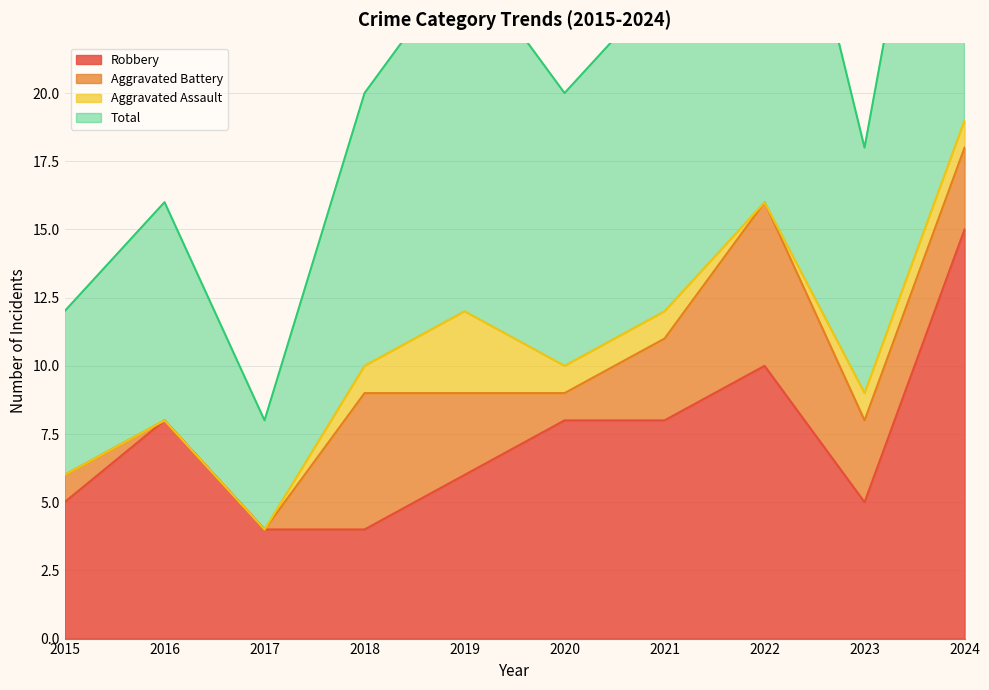

True or false: Robbery has a value of 8 at 2023.

False